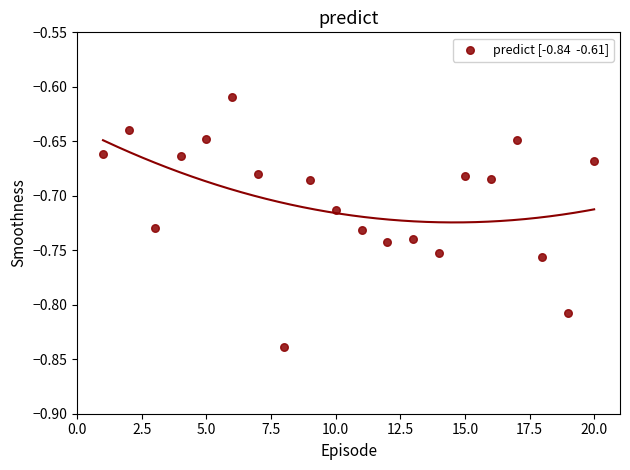

What is the range of X values (max minus min)?

19.0